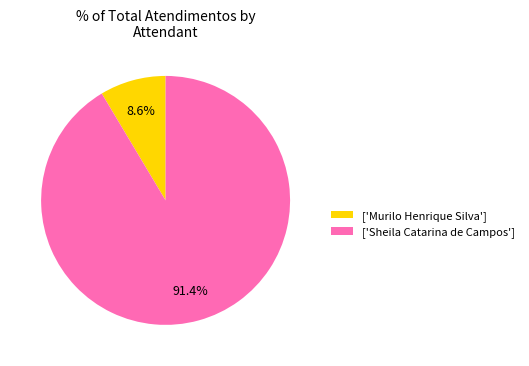

How many slices are in this pie chart?

2